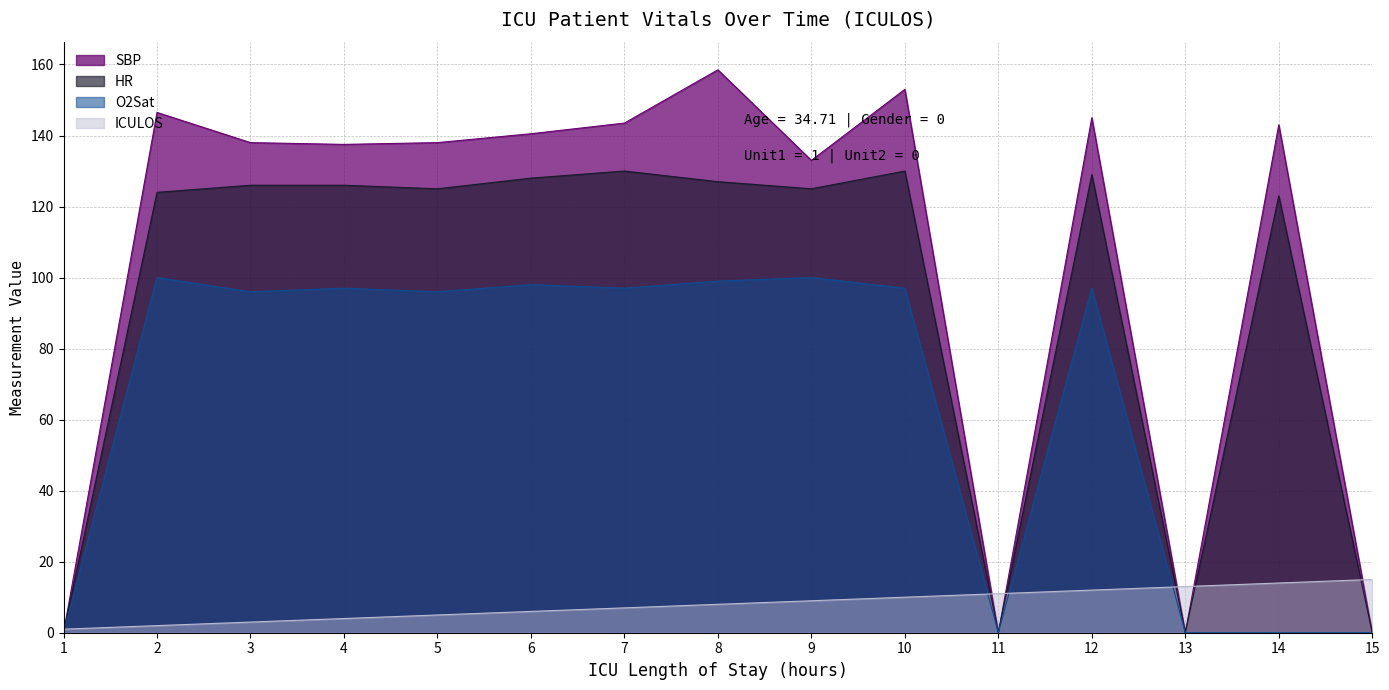

Is it true that SBP equals 90.3 at 14?

False